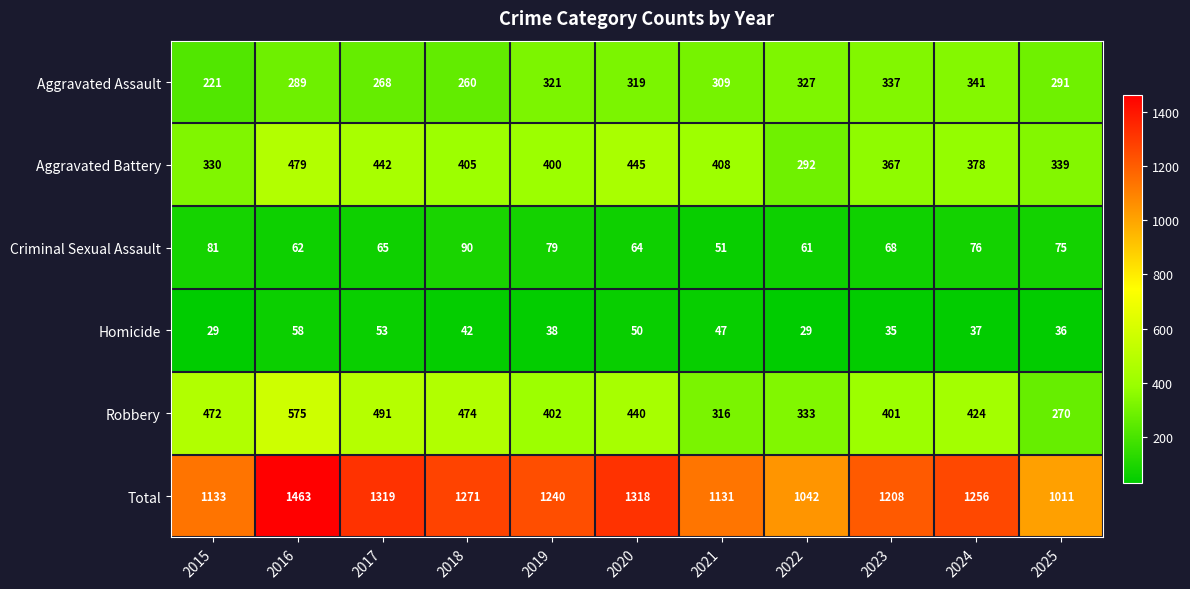

What is the spread (max minus min) of values at 2021?

1084